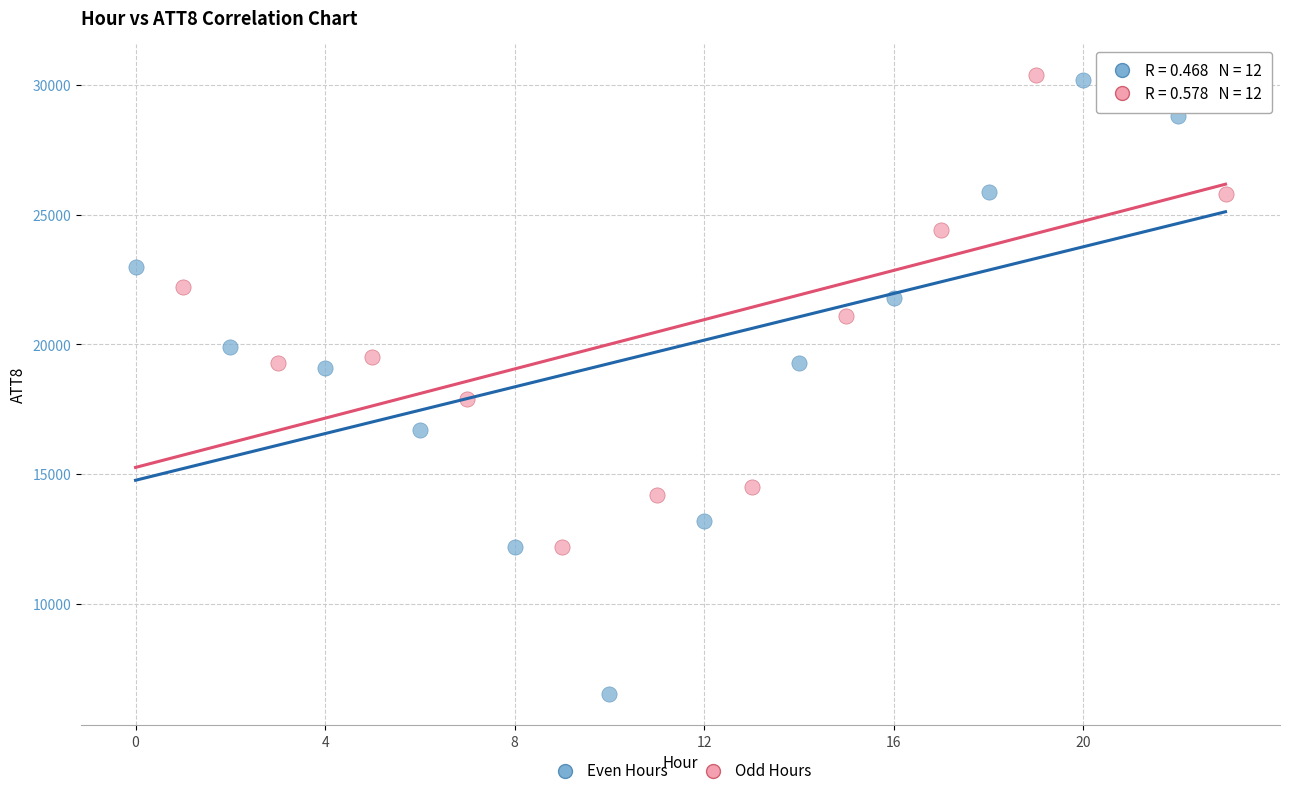

Which series has the widest spread of Y values?

Even Hours